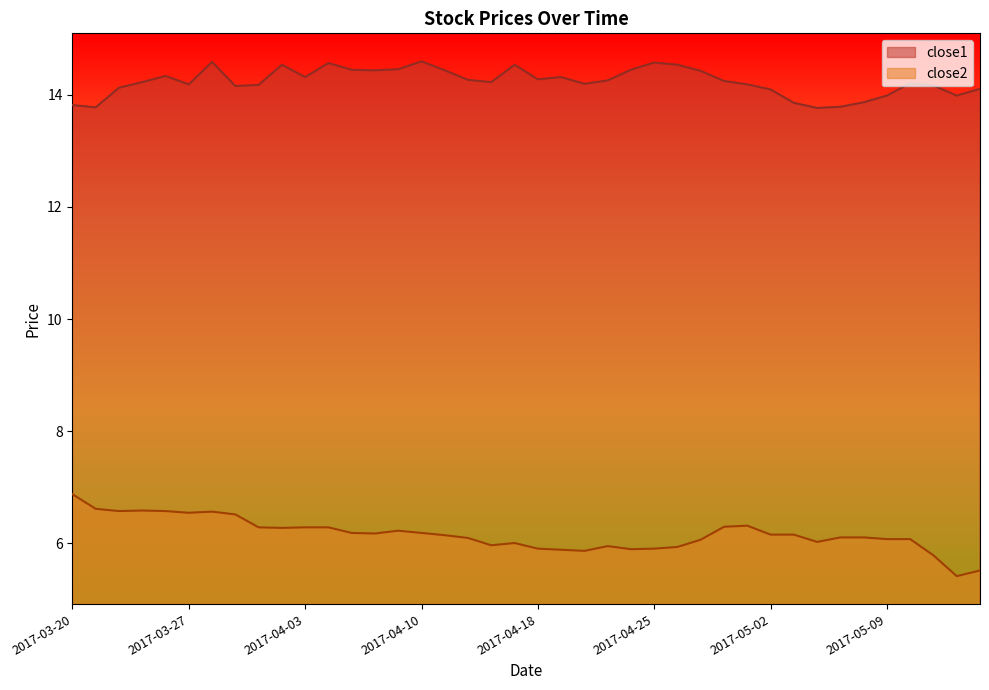

In close2, how many points are lower than both neighbors (excluding endpoints)?

9